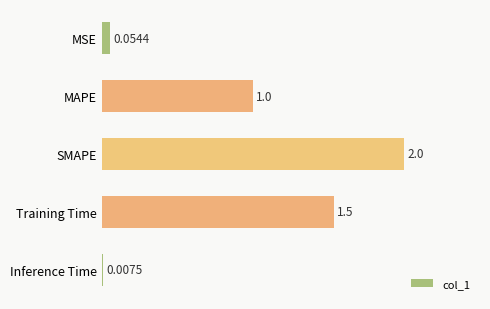

Where is the data nearest to the value 1?

MAPE